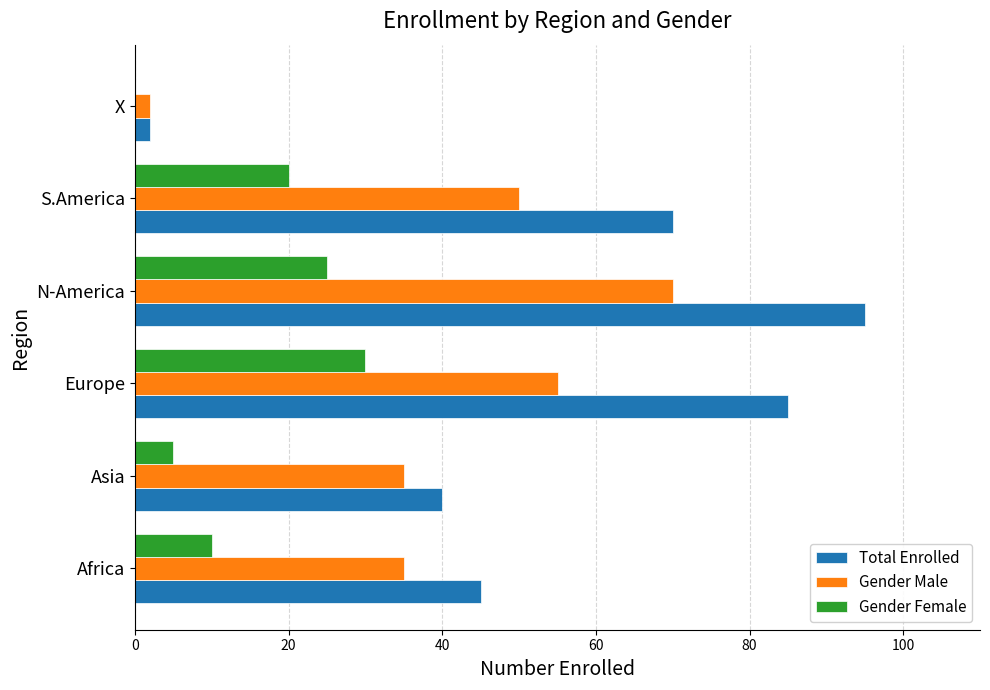

What is the sum of all Gender Female values?

90